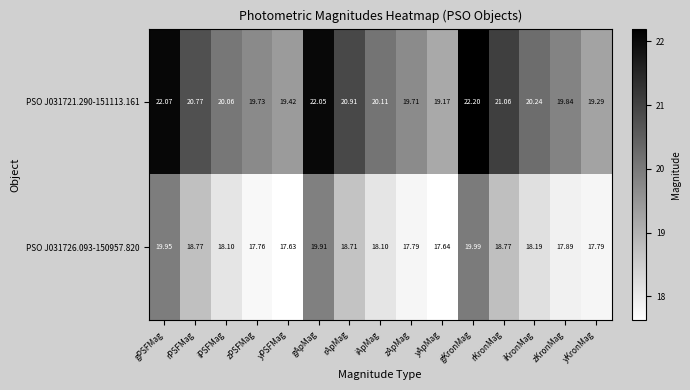

Rank the series by their maximum value, from highest to lowest.

PSO J031721.290-151113.161, PSO J031726.093-150957.820